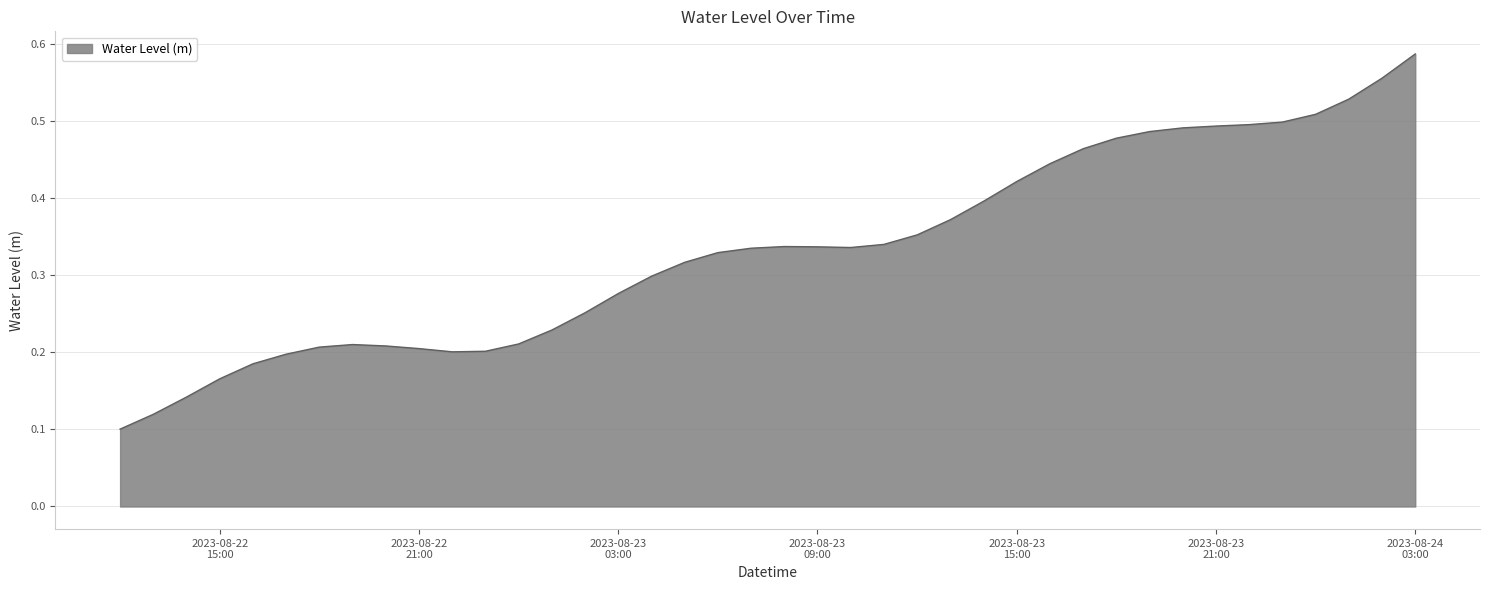

What is the average value?

0.3